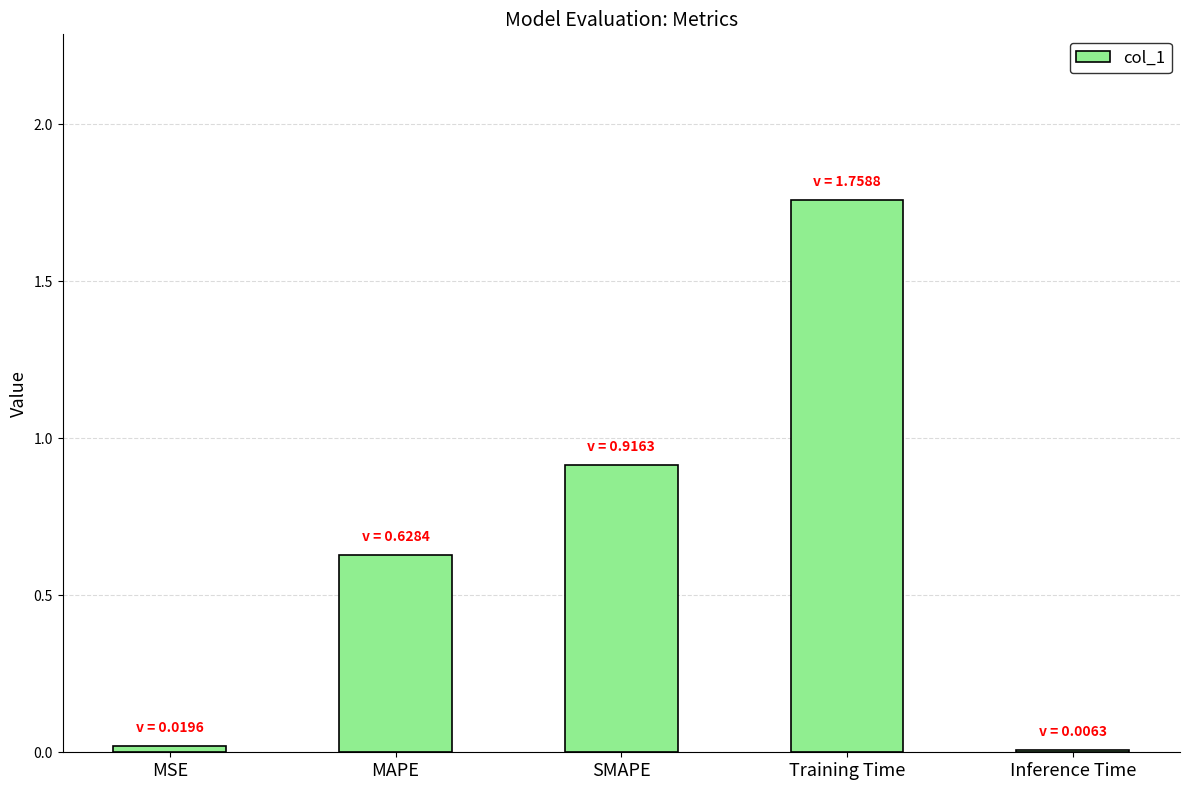

Between Inference Time and SMAPE, which is larger?

SMAPE